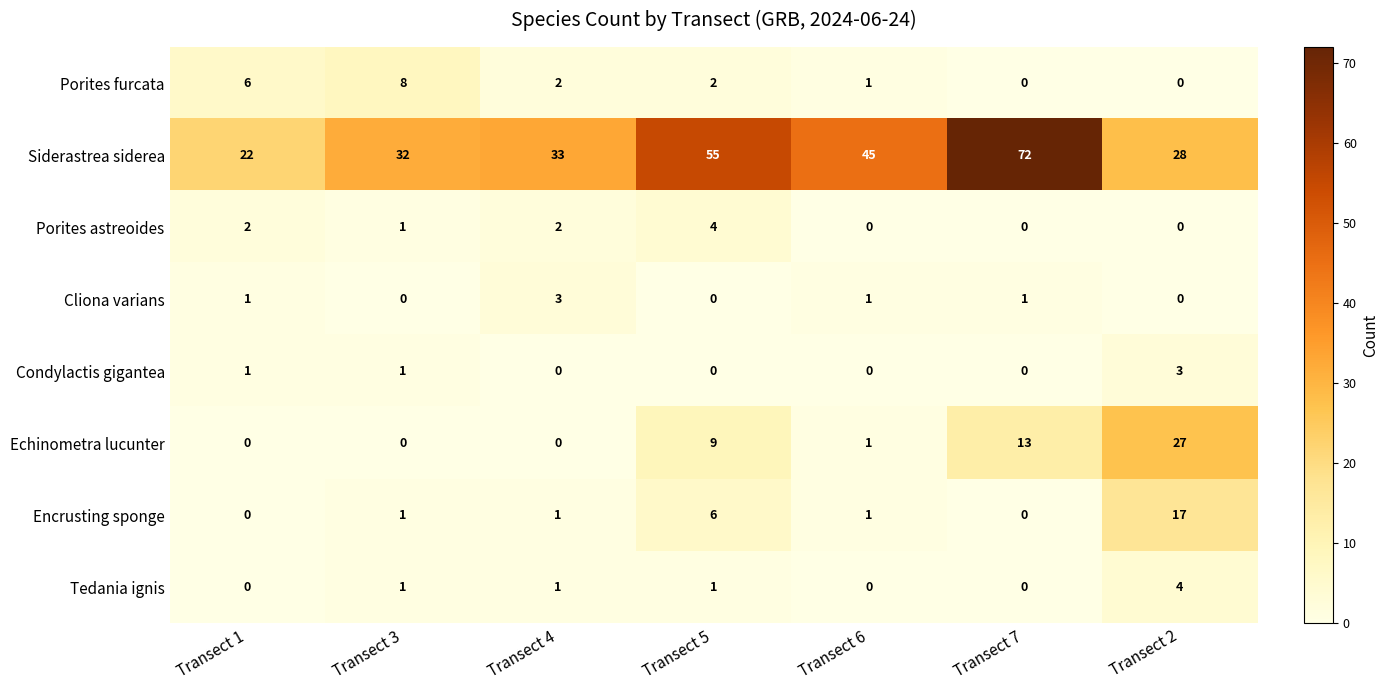

What is the highest value of the Porites astreoides series?

4